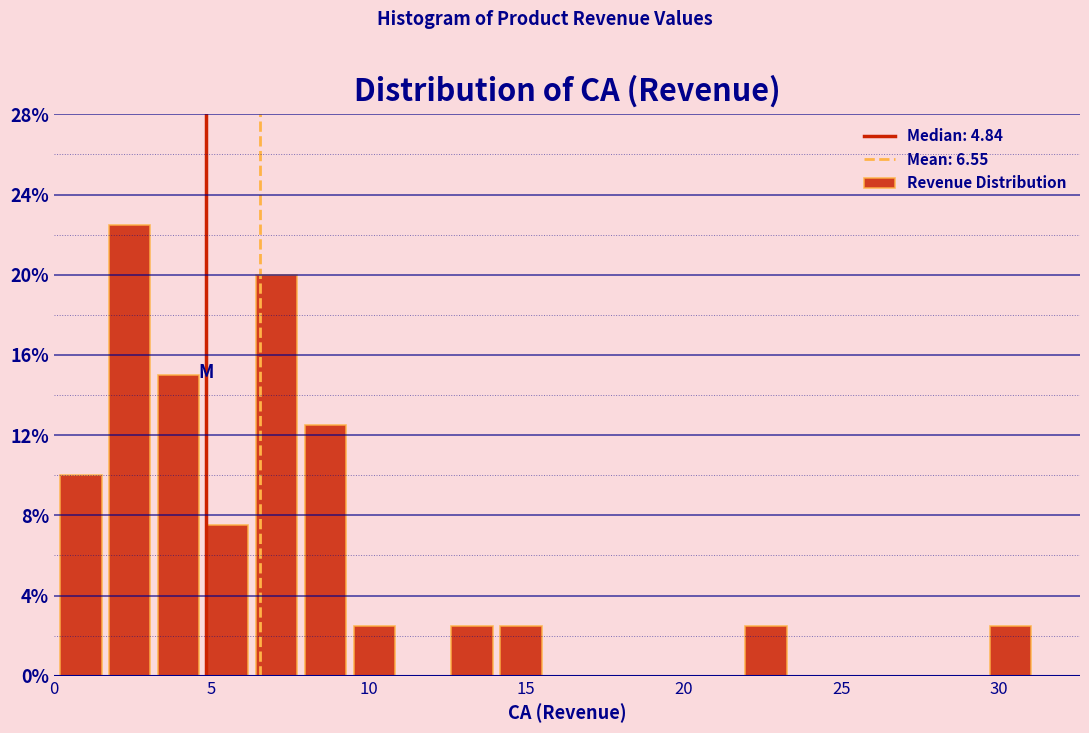

Read against the x-axis, roughly where is the centre of the tallest bar?

2.5